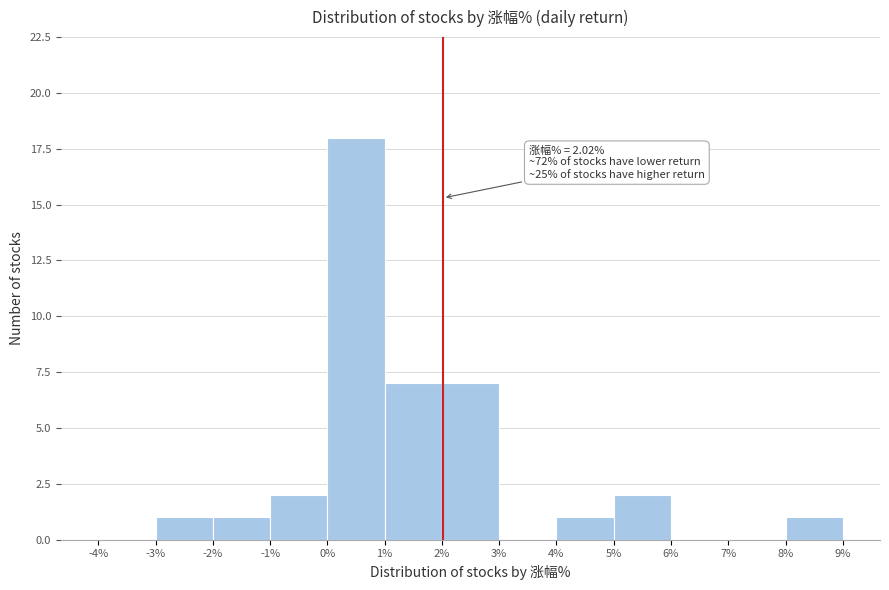

Over which range of the x-axis is the bar tallest?

0% to 1%